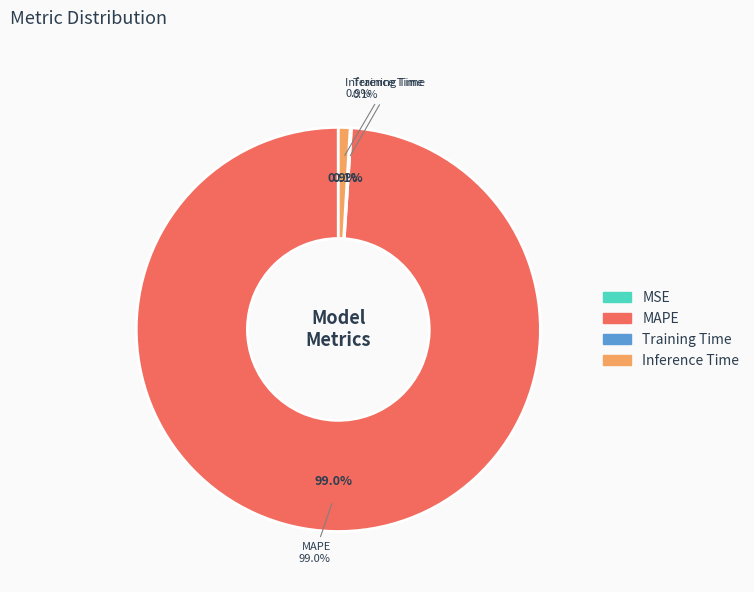

True or false: MSE accounts for 0% of the total.

True